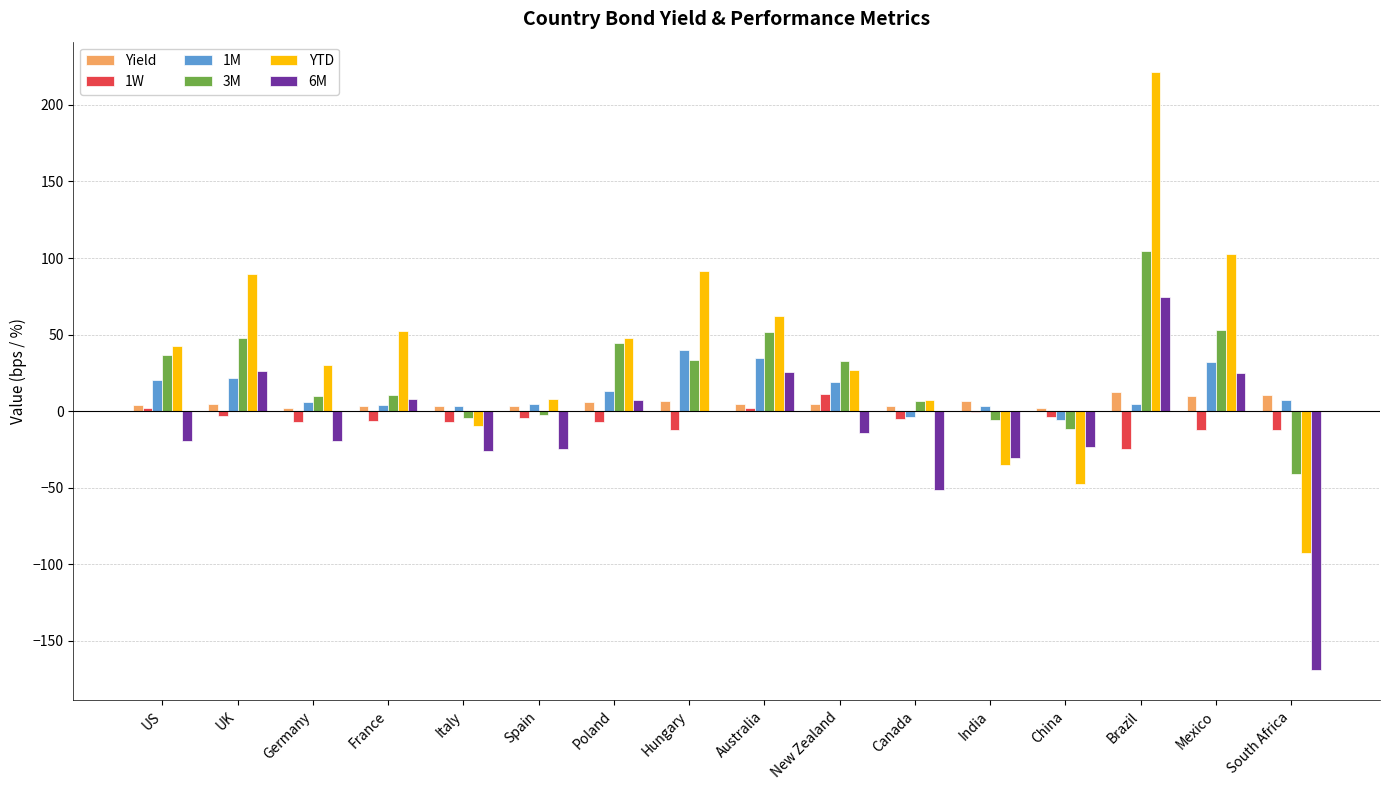

How many data points in 6M are above -14?

7